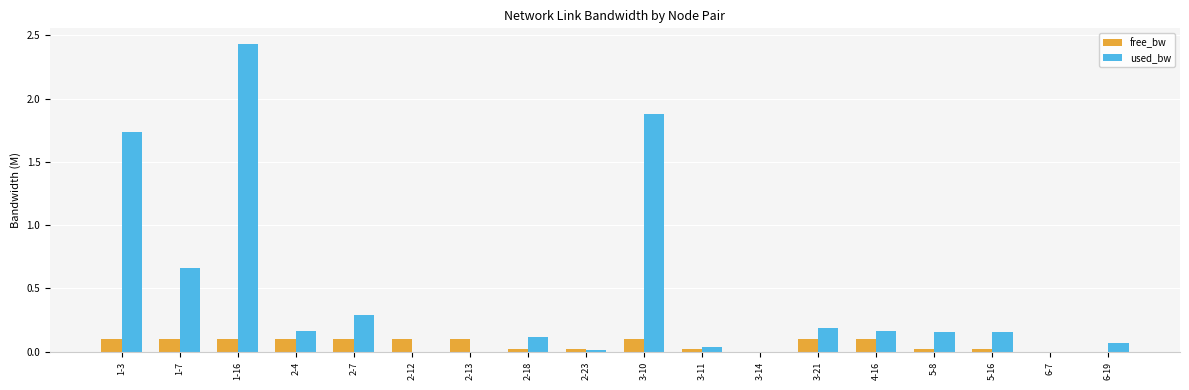

The value of used_bw at 2-7 is 0.3. True or false?

True